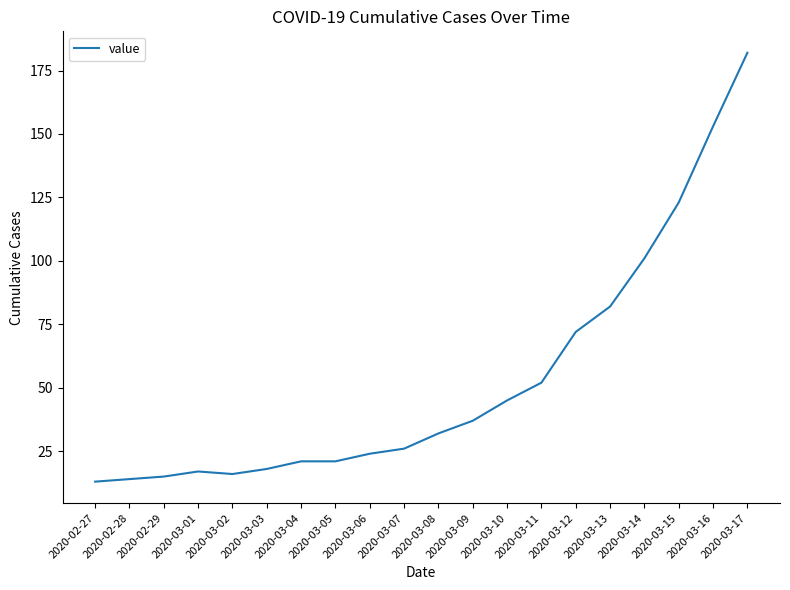

The value at 2020-03-06 is 24. True or false?

True